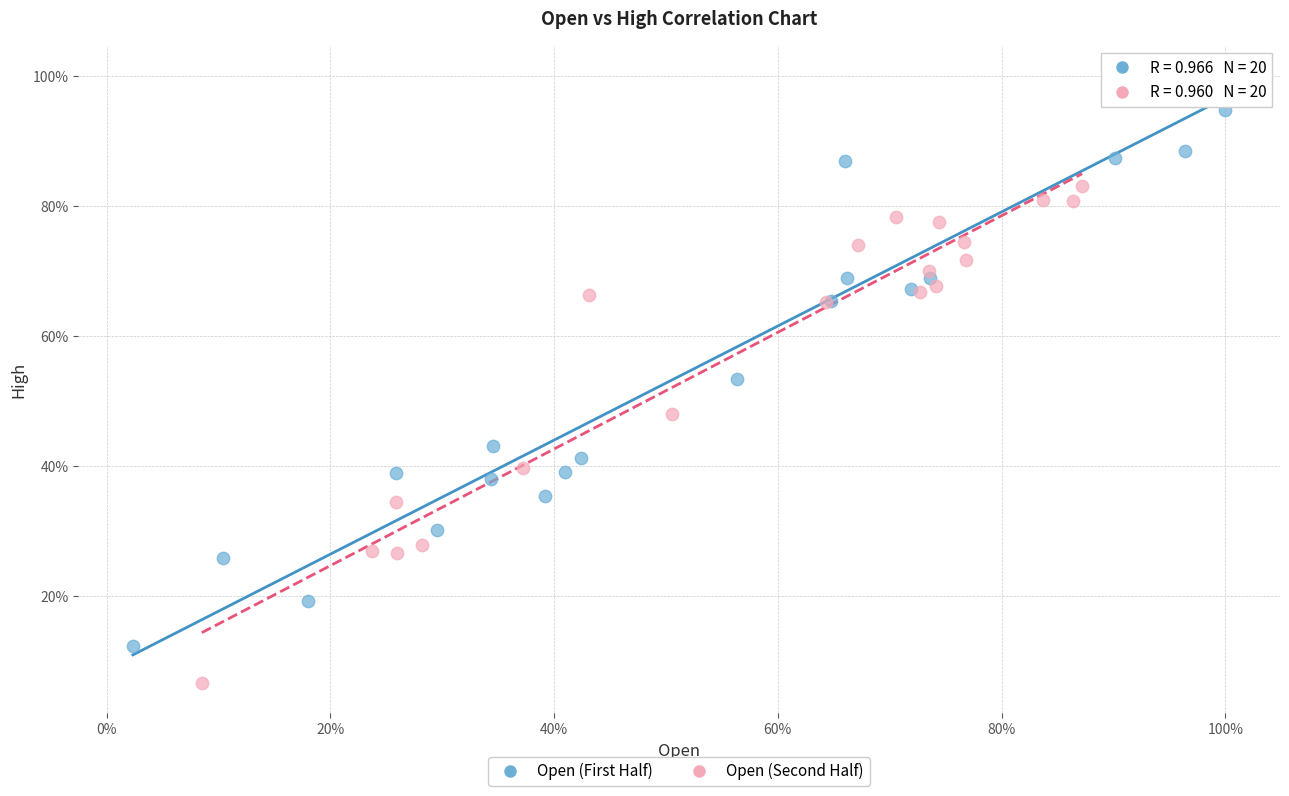

Which series has the widest spread of Y values?

Open (First Half)